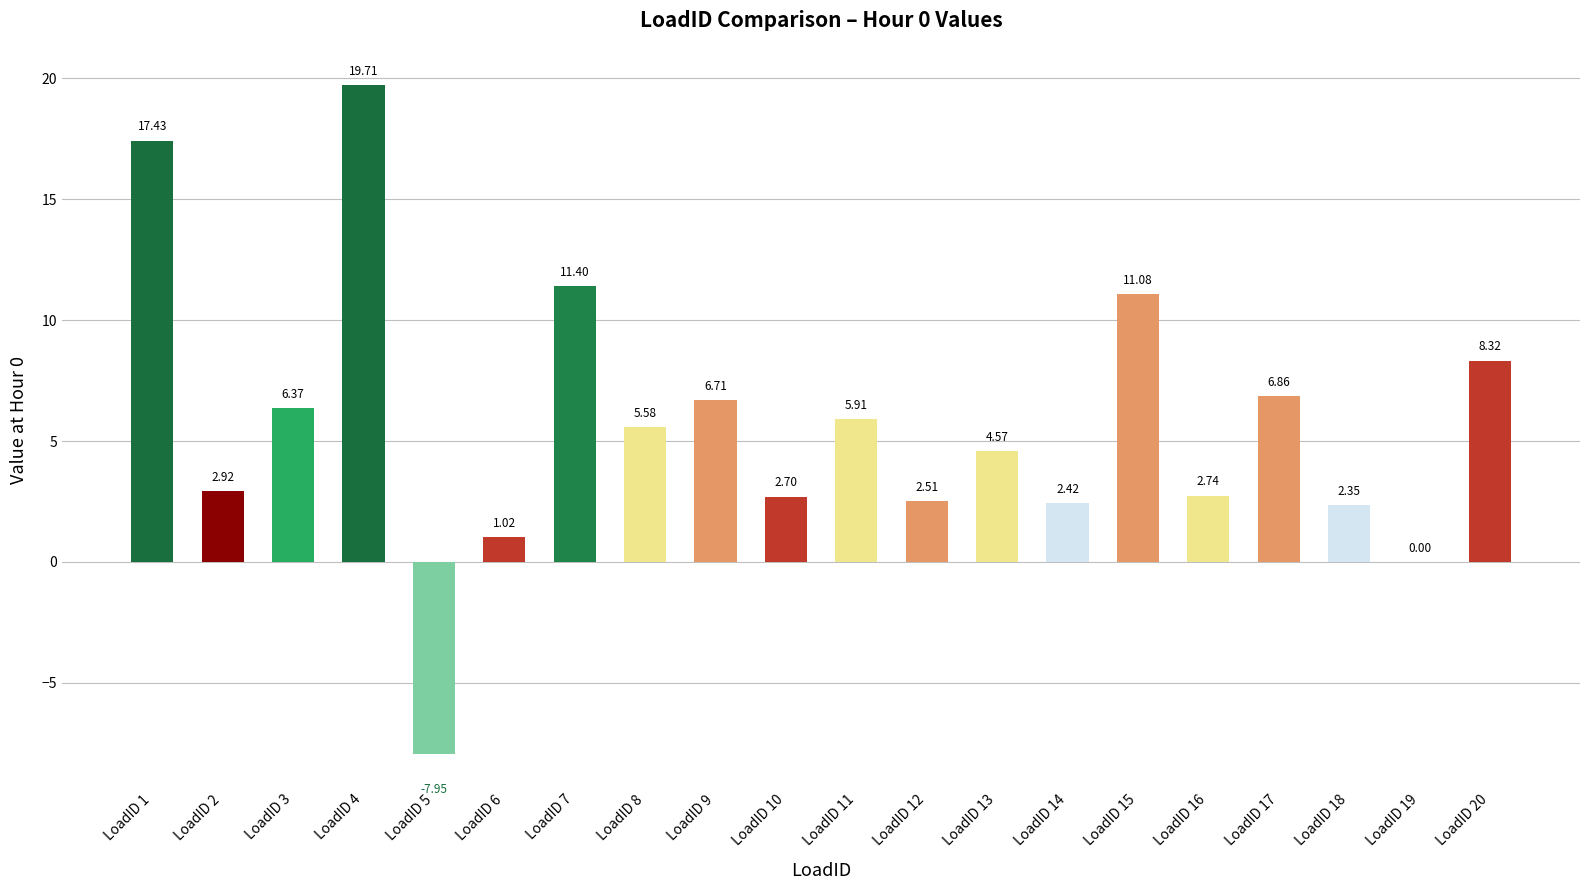

What is the sum of all values?

112.7